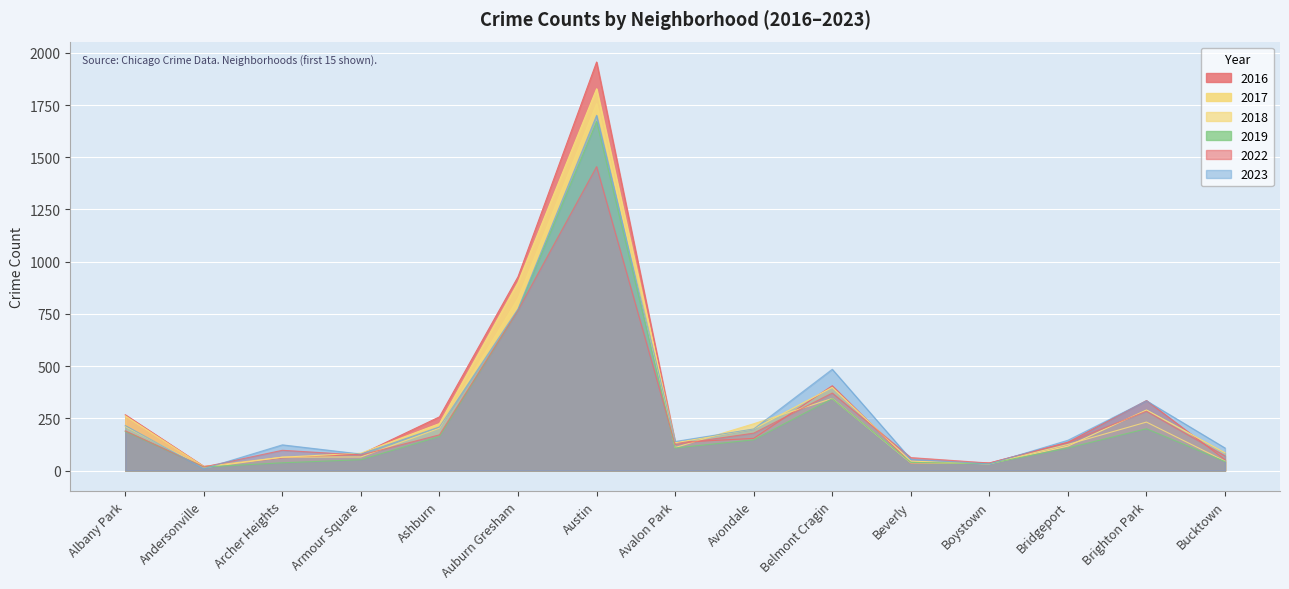

What is the sum of all 2019 values?

3917